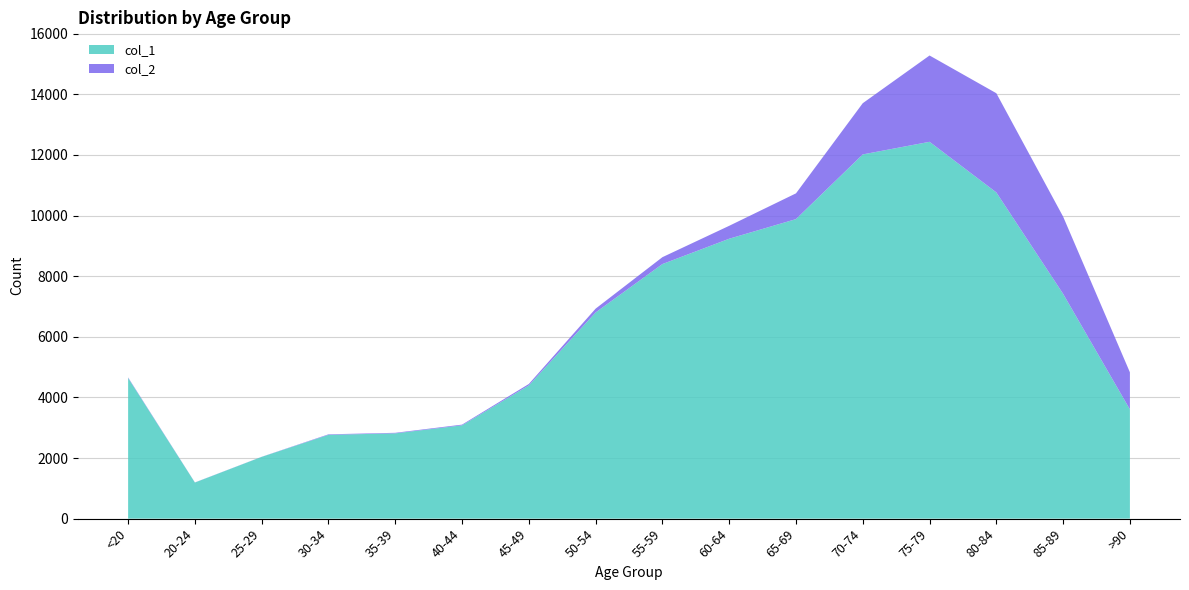

What is the difference between the second highest and second lowest values in the col_1 series?

9980